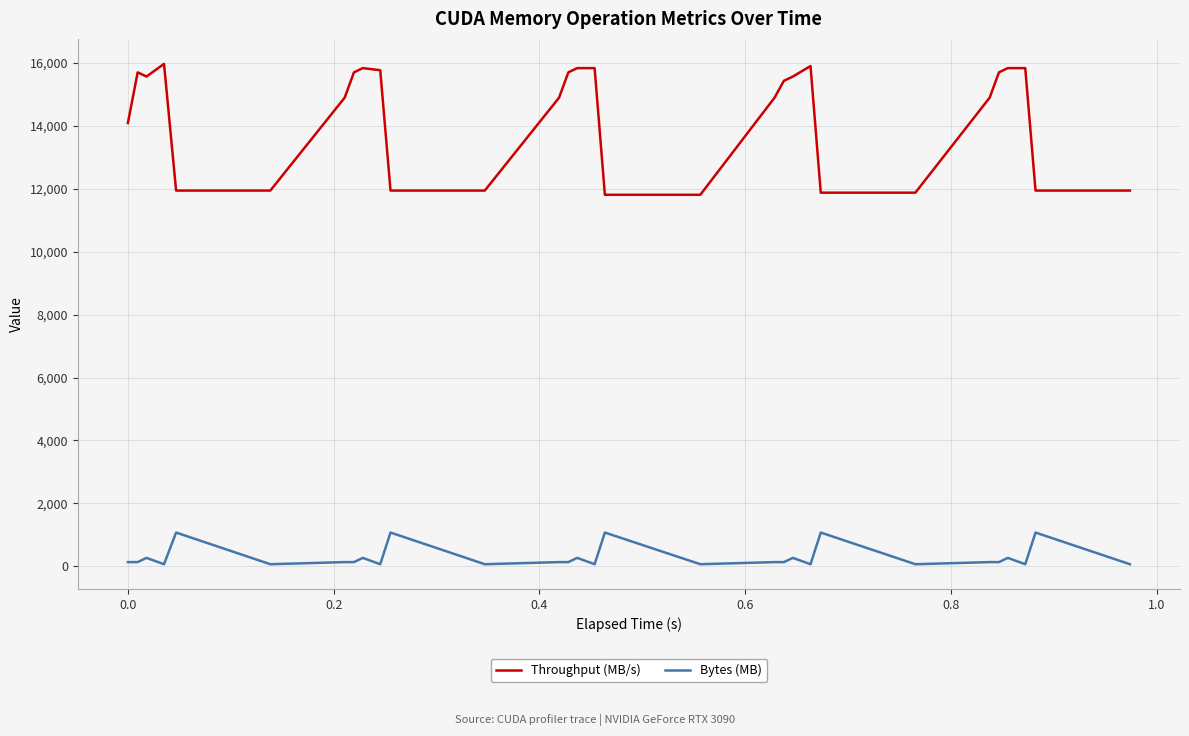

How many values in the Bytes (MB) series exceed 134?

20